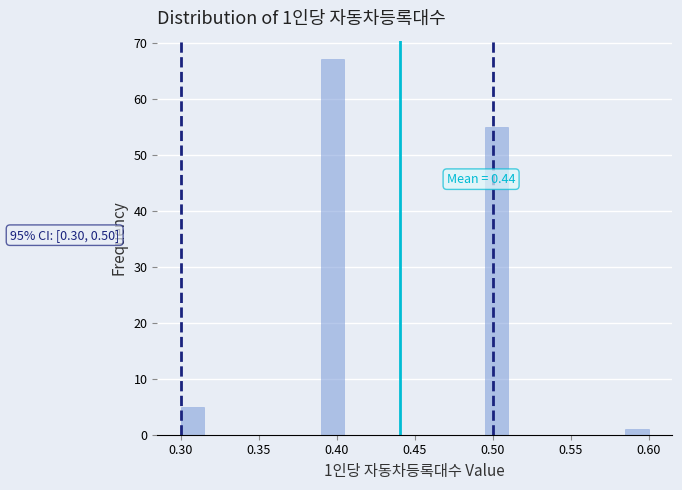

Read against the x-axis, roughly where is the centre of the tallest bar?

0.400